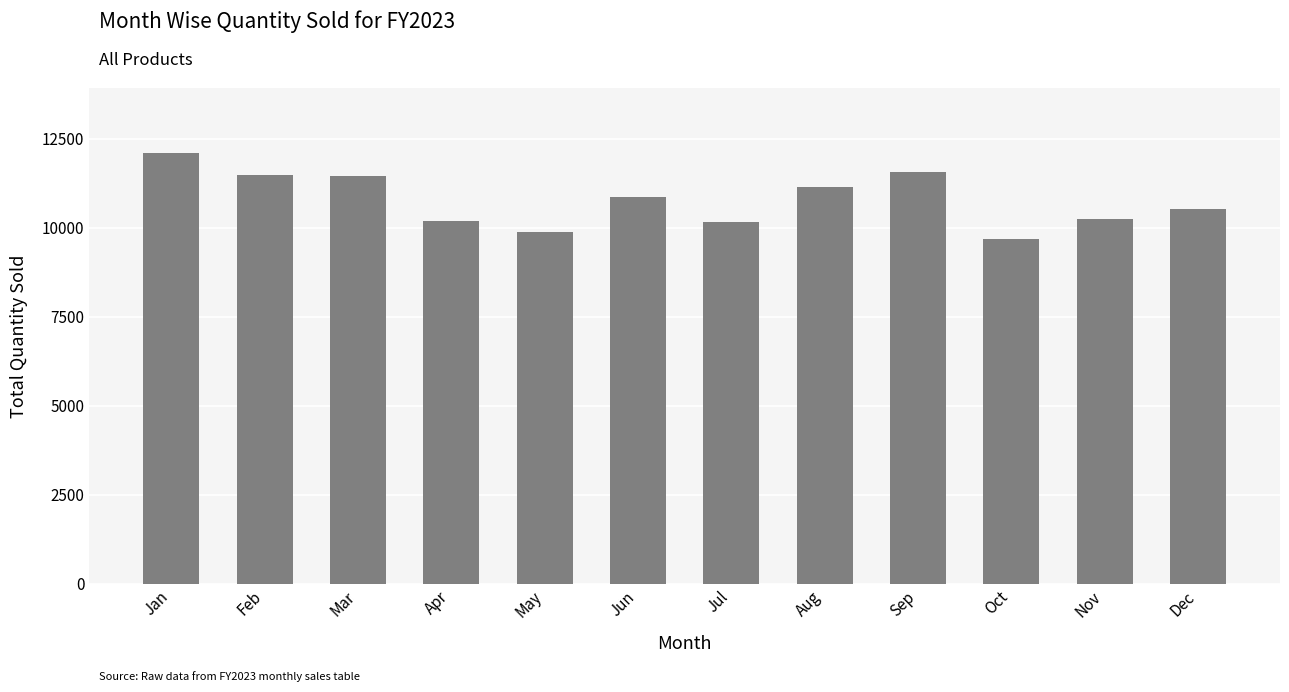

Read the value at May.

9869